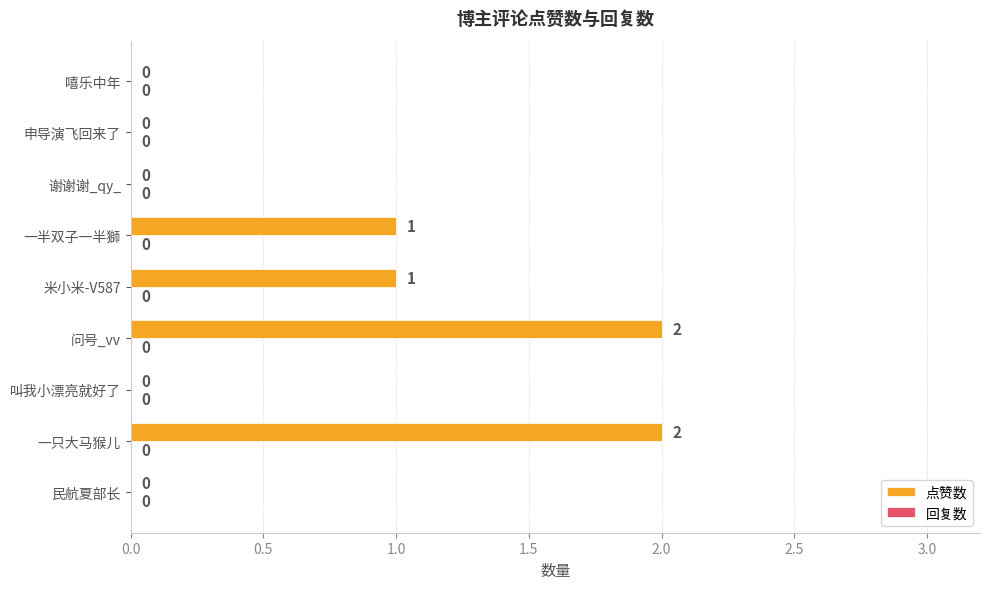

The value at 民航夏部长 is 0. True or false?

True